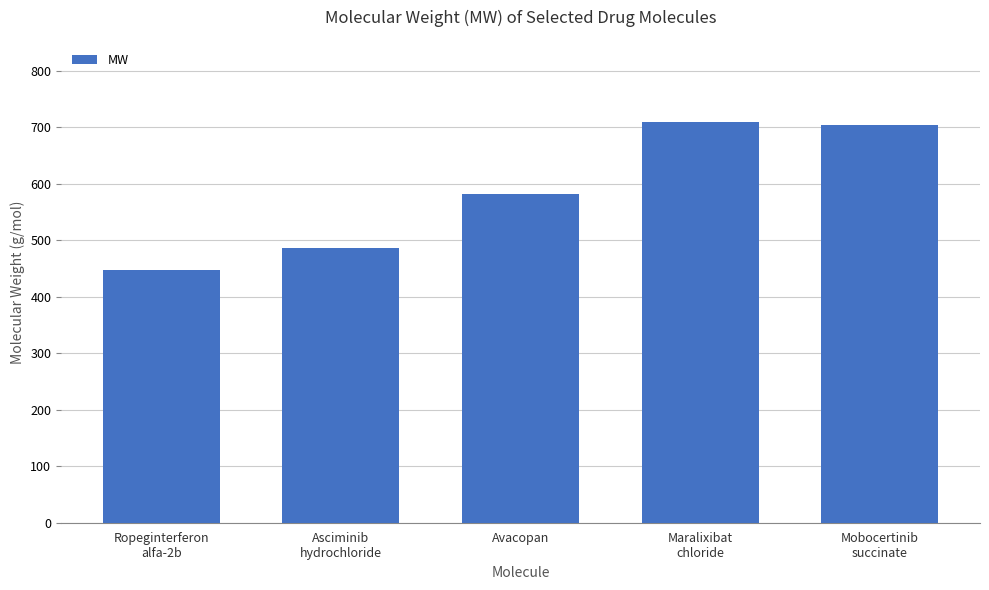

What is the label of the 3rd bar from the right?

Avacopan